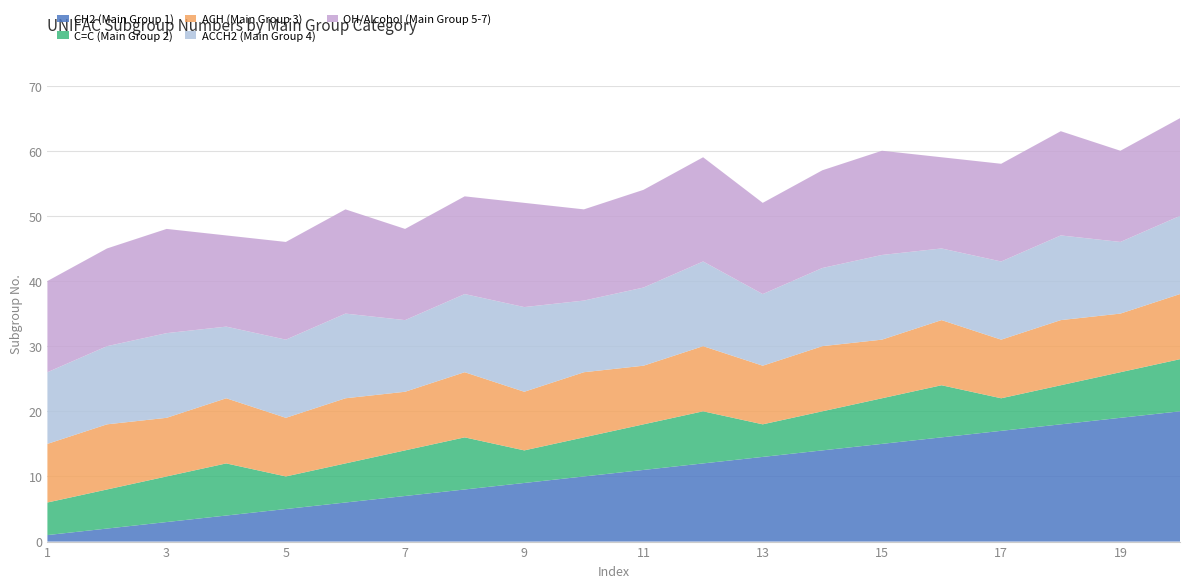

Reading left to right, what are all the values shown in this chart?

CH2 (Main Group 1): 1=1	2=2	3=3	4=4	5=5	6=6	7=7	8=8	9=9	10=10	11=11	12=12	13=13	14=14	15=15	16=16	17=17	18=18	19=19	20=20
C=C (Main Group 2): 1=5	2=6	3=7	4=8	5=5	6=6	7=7	8=8	9=5	10=6	11=7	12=8	13=5	14=6	15=7	16=8	17=5	18=6	19=7	20=8
ACH (Main Group 3): 1=9	2=10	3=9	4=10	5=9	6=10	7=9	8=10	9=9	10=10	11=9	12=10	13=9	14=10	15=9	16=10	17=9	18=10	19=9	20=10
ACCH2 (Main Group 4): 1=11	2=12	3=13	4=11	5=12	6=13	7=11	8=12	9=13	10=11	11=12	12=13	13=11	14=12	15=13	16=11	17=12	18=13	19=11	20=12
OH/Alcohol (Main Group 5-7): 1=14	2=15	3=16	4=14	5=15	6=16	7=14	8=15	9=16	10=14	11=15	12=16	13=14	14=15	15=16	16=14	17=15	18=16	19=14	20=15